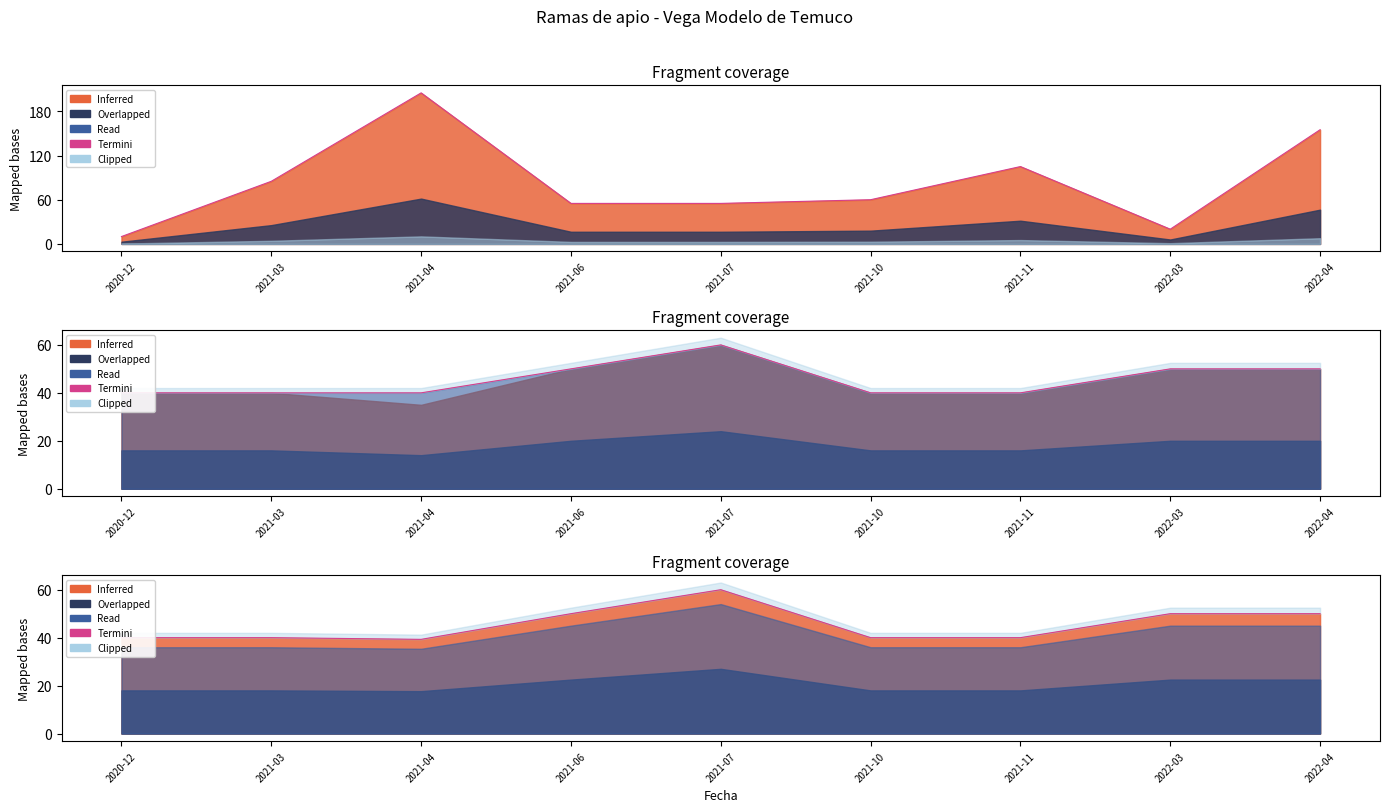

True or false: the data shows 39.3 at 2021-04.

True